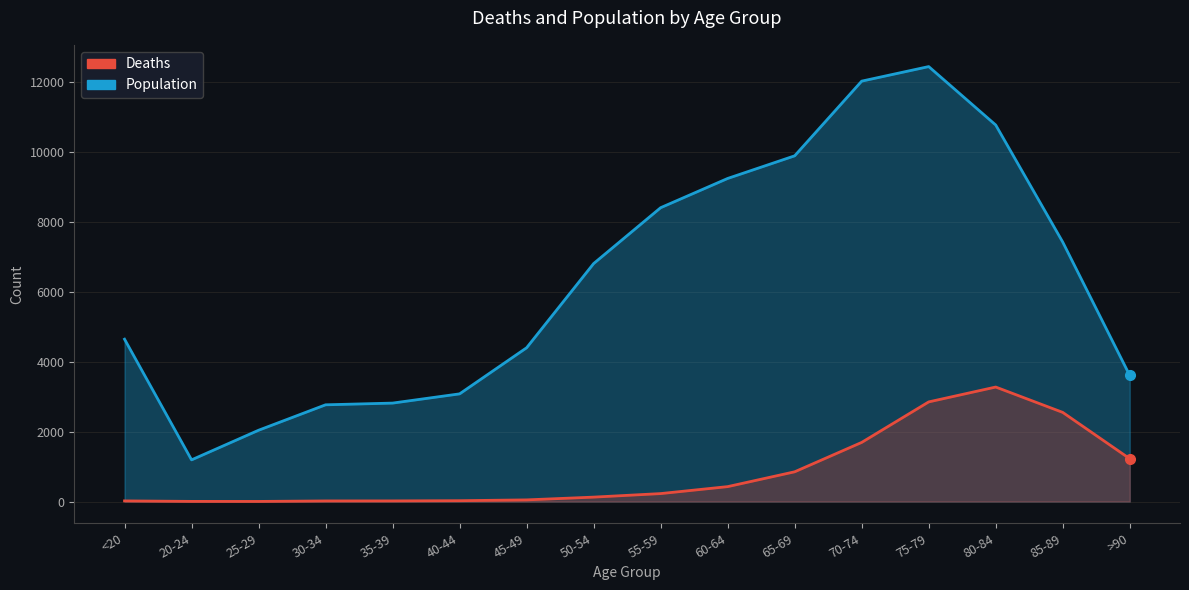

The Population series shows 10764 at 80-84. True or false?

True